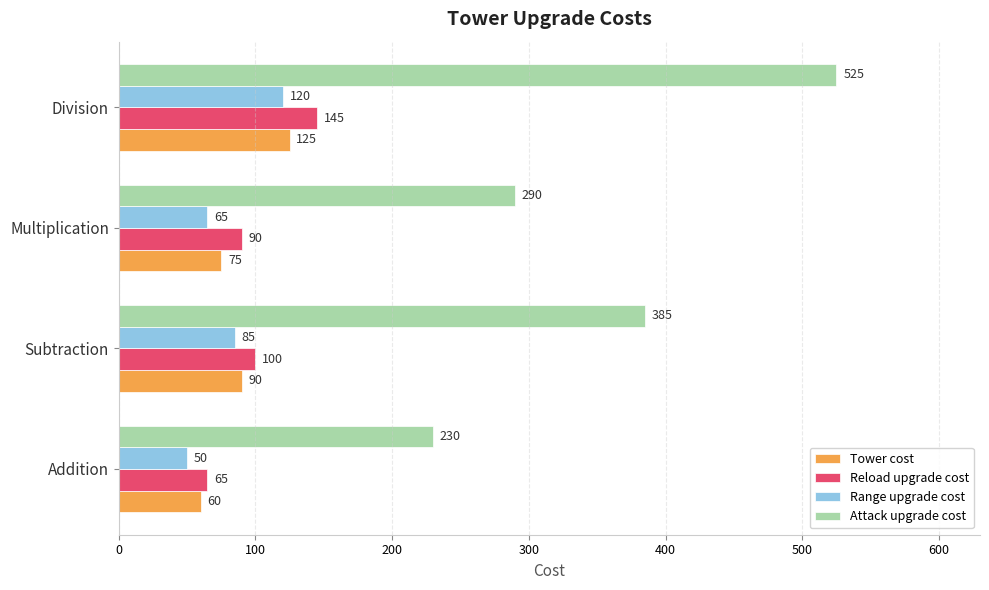

What is the average value of the Attack upgrade cost series?

358